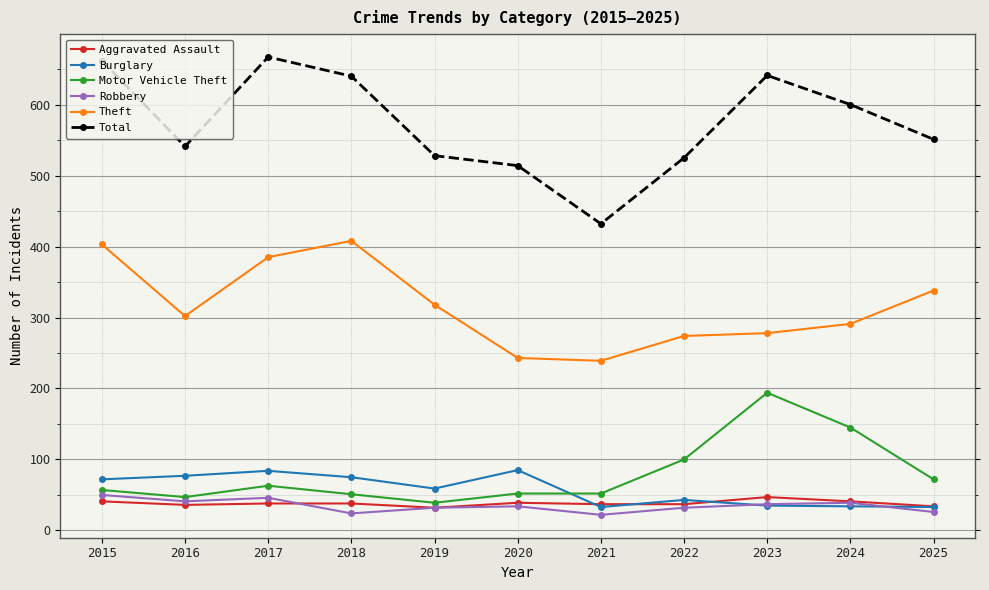

True or false: Total and Motor Vehicle Theft intersect in this chart.

False